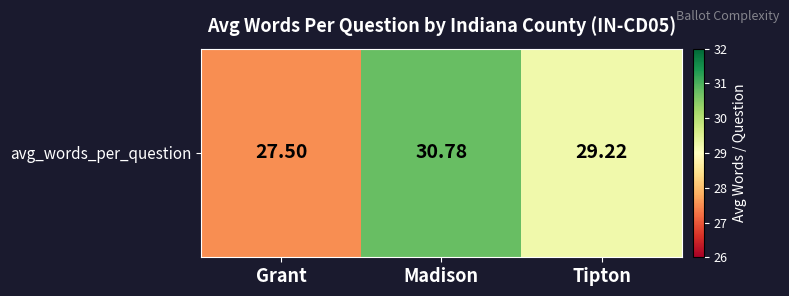

List the labels in order of value, smallest first.

Grant, Tipton, Madison